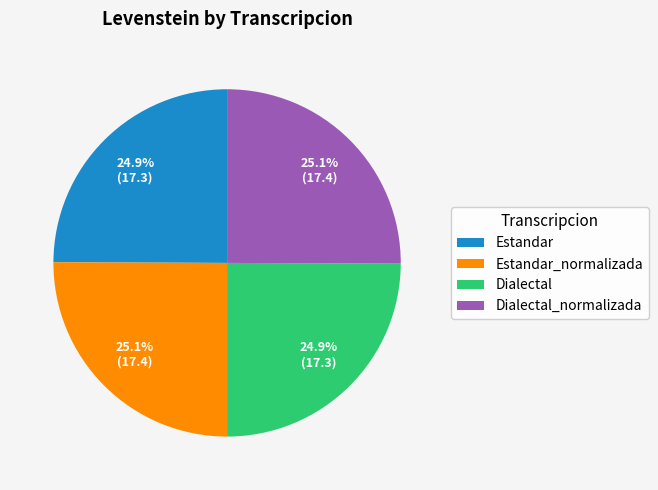

What is the ratio of the value at Dialectal to the value at Dialectal_normalizada?

1.0